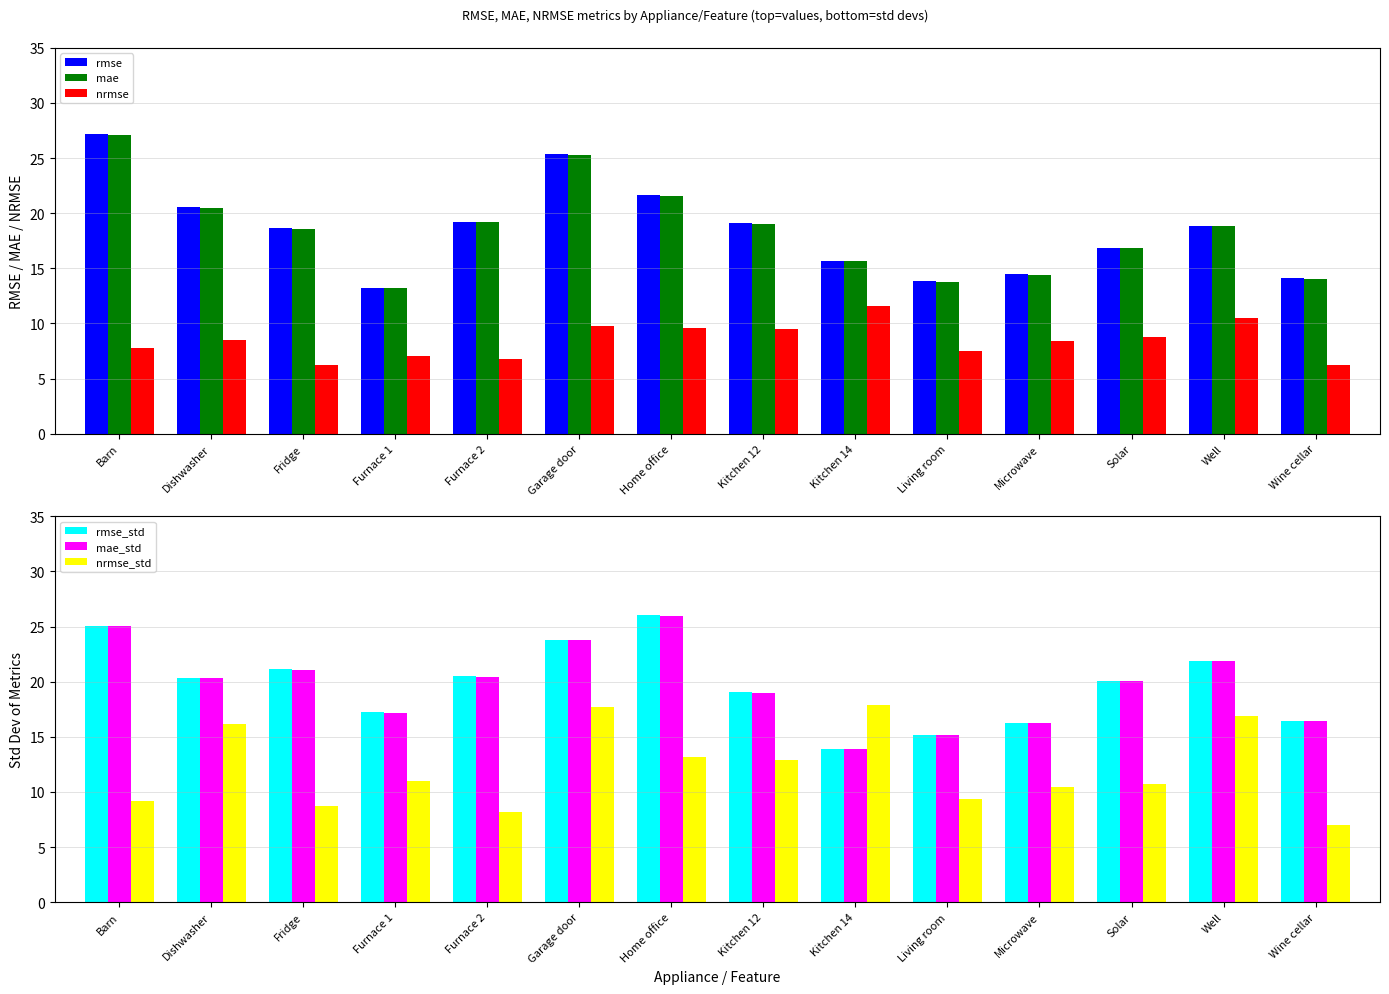

At which label does nrmse first exceed 8?

Dishwasher